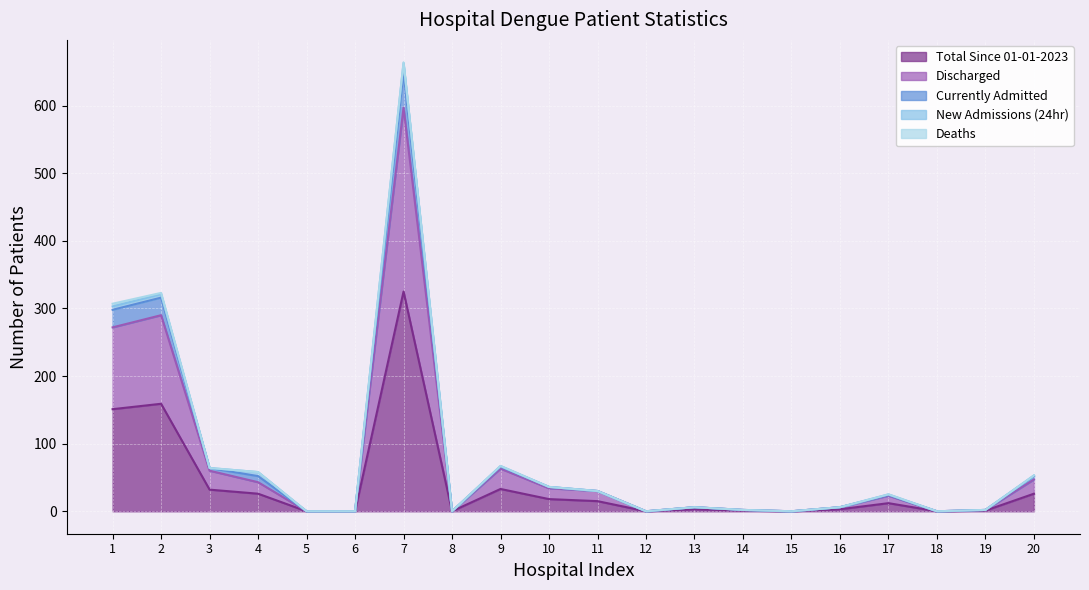

What is the value of the Total Since 01-01-2023 point at the 4th from the left?

26